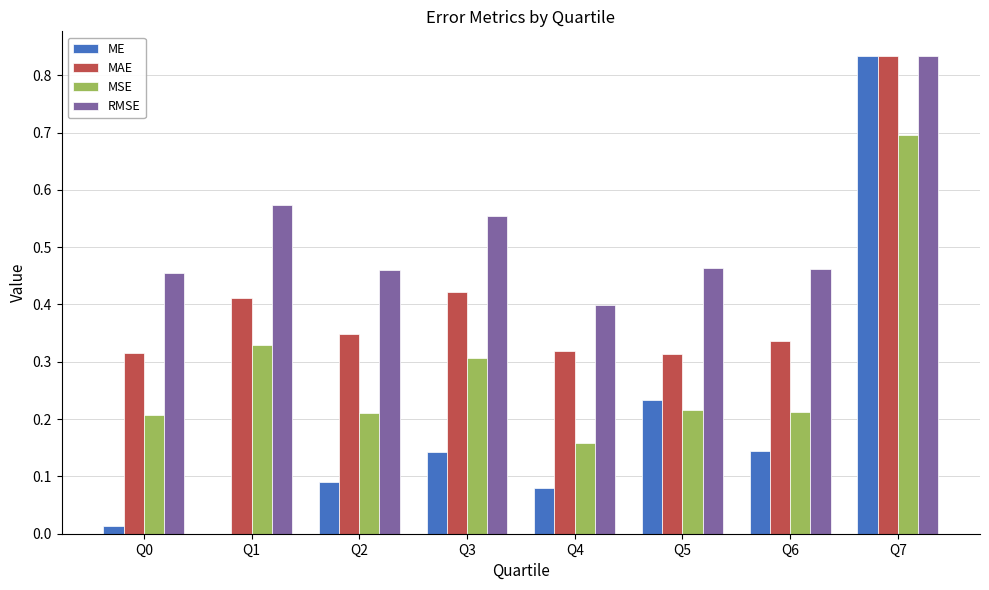

The MAE series shows 0.4 at Q1. True or false?

True